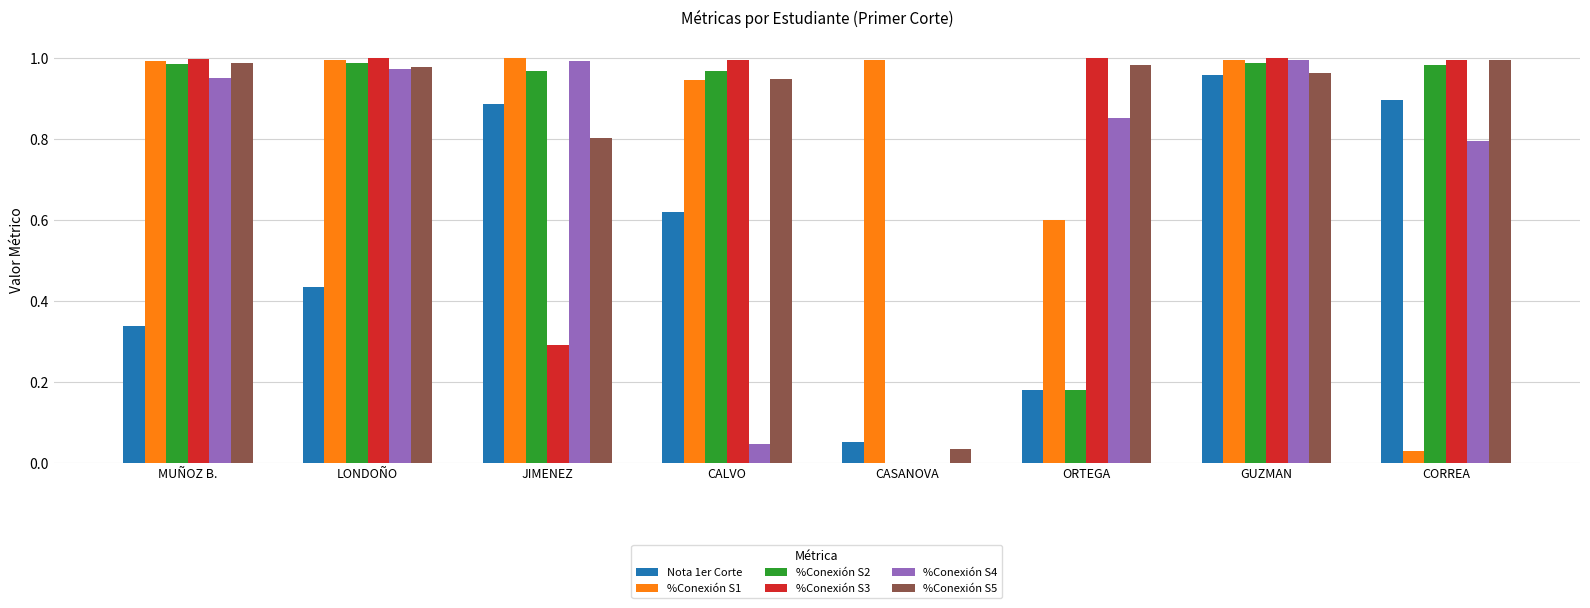

How many groups of bars are there?

8